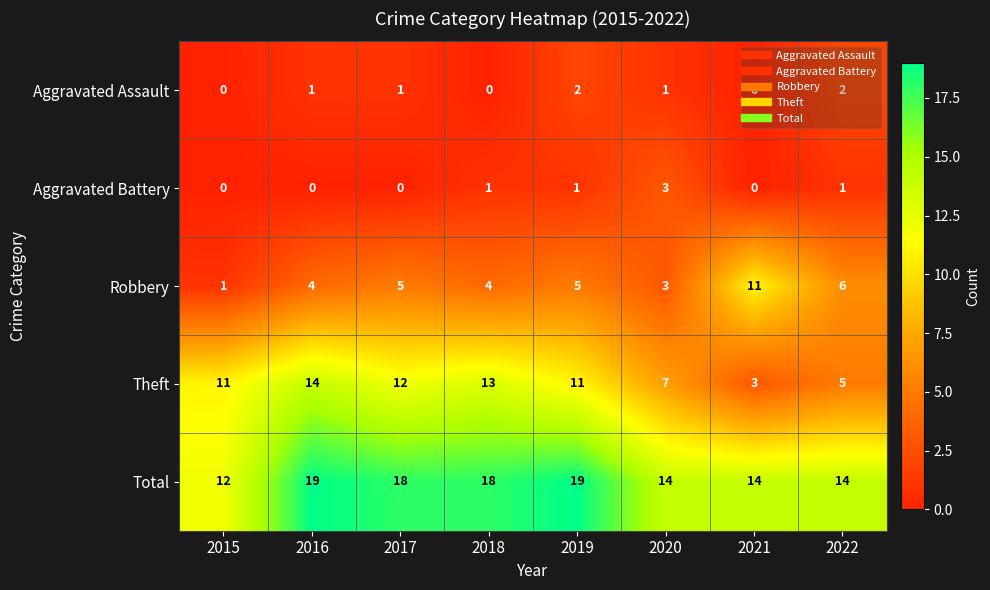

Which series has the largest total across all categories?

Total